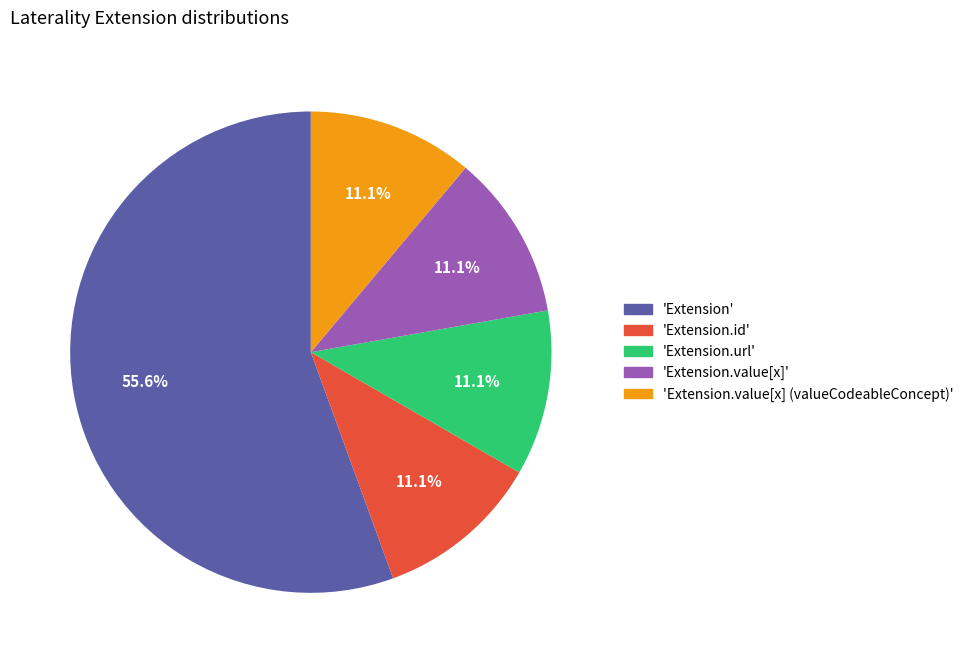

Does 'Extension.id' represent more than half of the total?

No